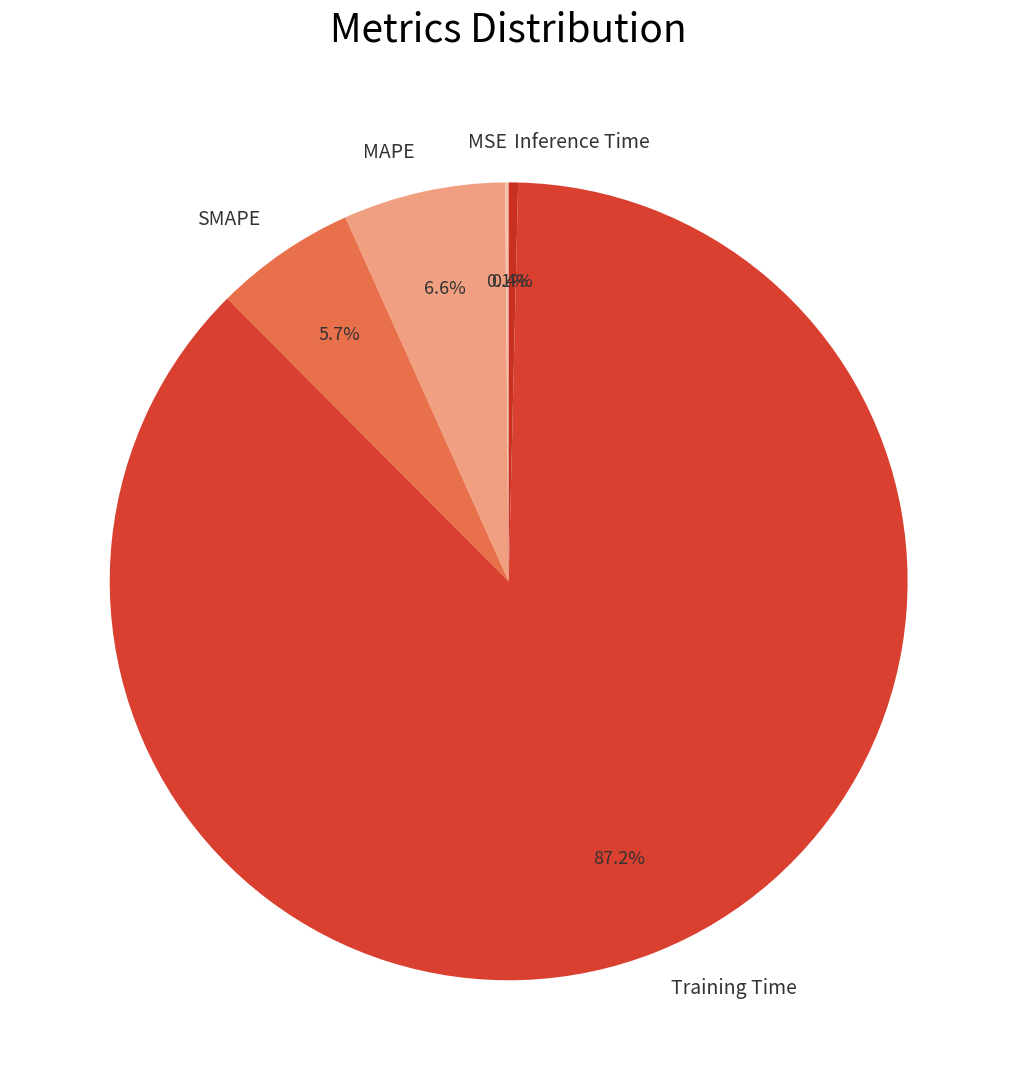

Is it true that SMAPE is 6% of the pie?

True